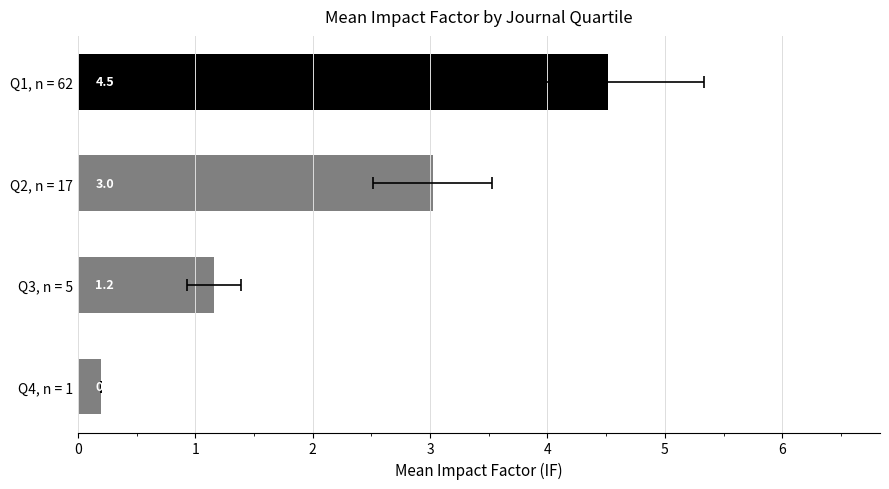

How many data points does each series have?

4